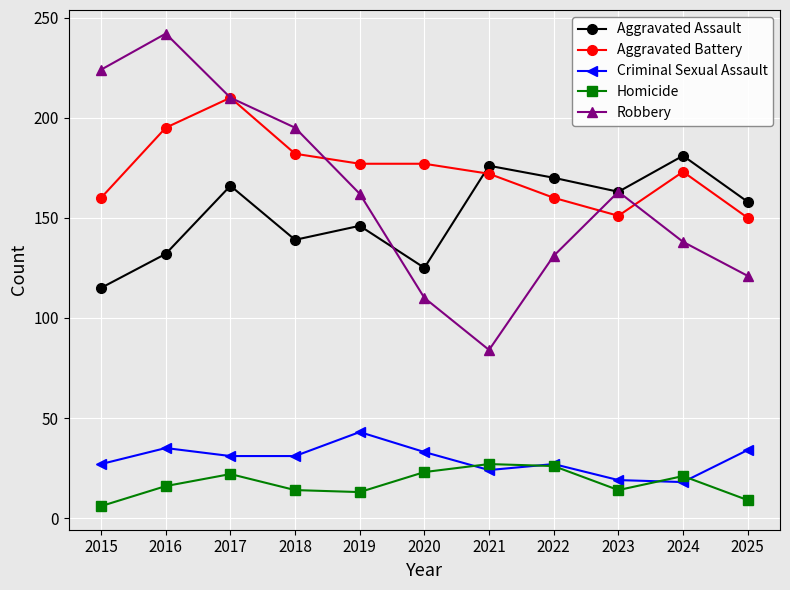

At which label does Robbery first exceed 162?

2015